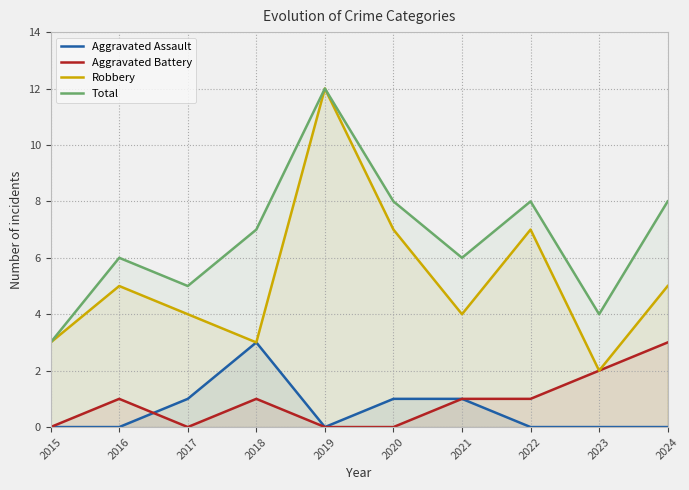

True or false: Aggravated Battery and Robbery cross at least once.

False